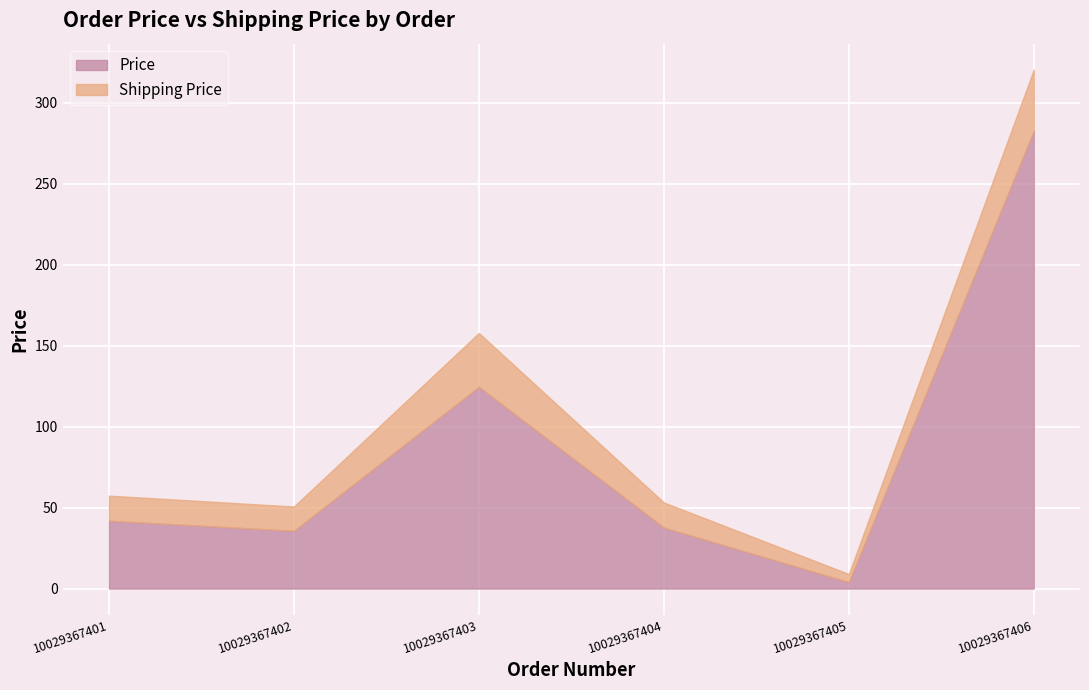

At which label does Price reach its minimum?

10029367405